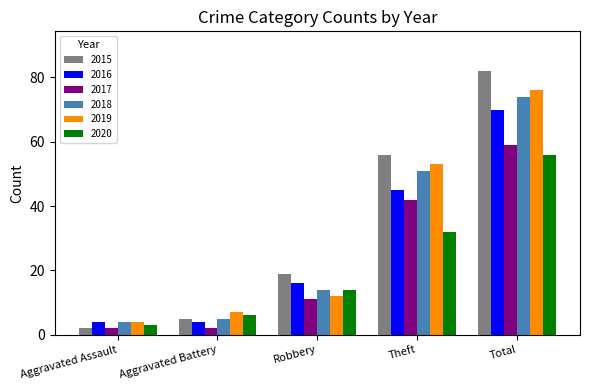

Which series has the largest total across all categories?

2015